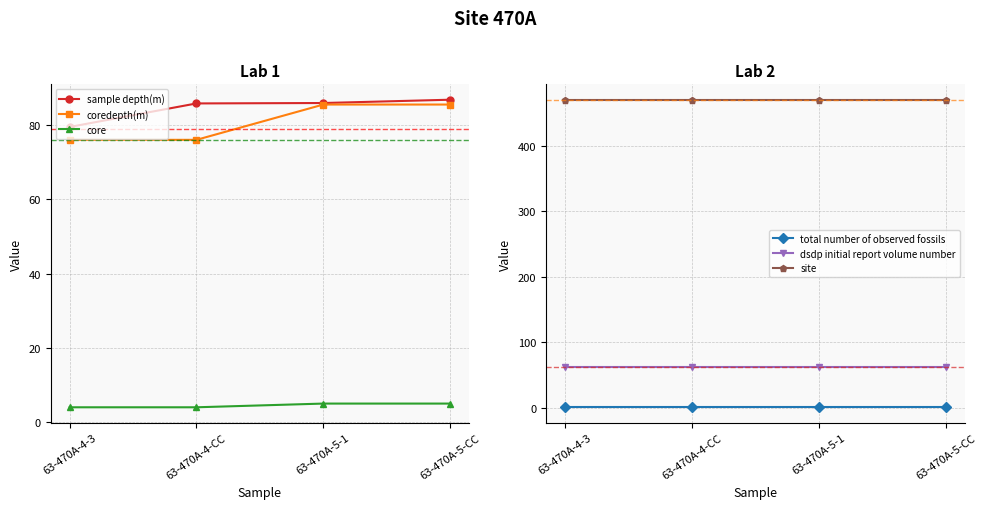

Count the core values in the range 4 to 5.

4